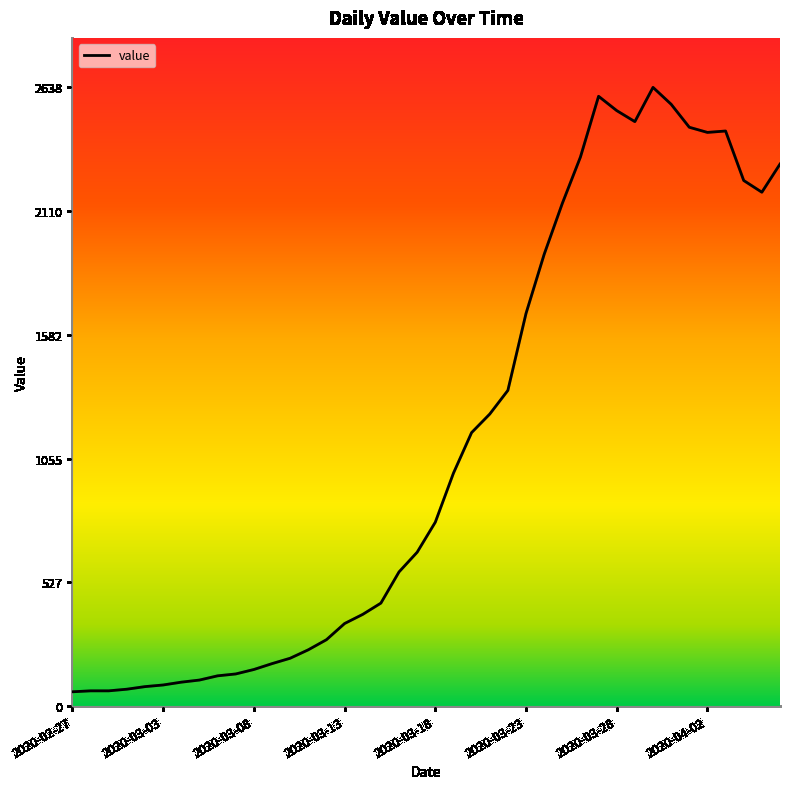

What is the minimum value shown in the chart?

61